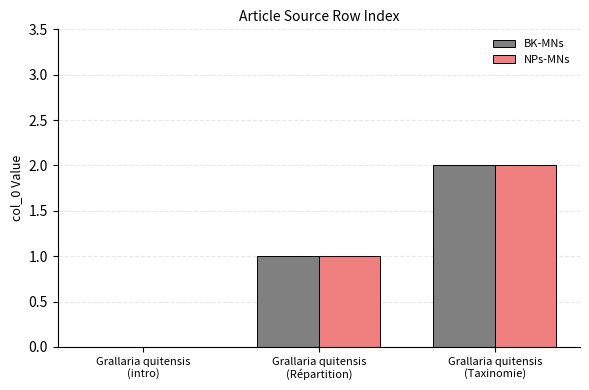

Reading left to right, transcribe all the data shown in this chart.

BK-MNs: 0	1	2
NPs-MNs: 0	1	2